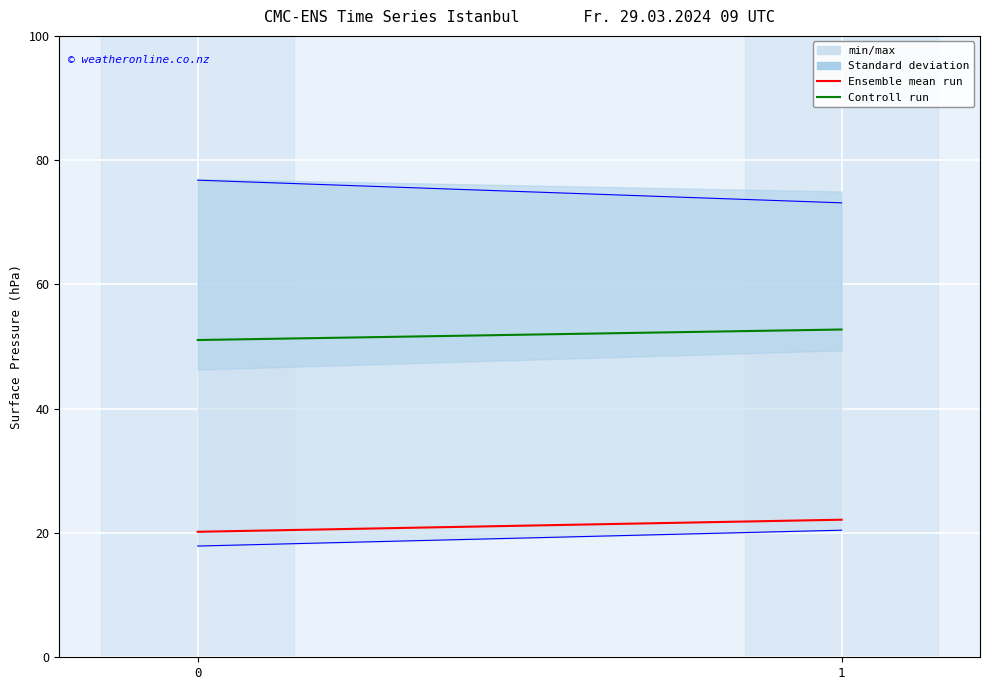

What is the difference between the highest and lowest values at 1?

30.6